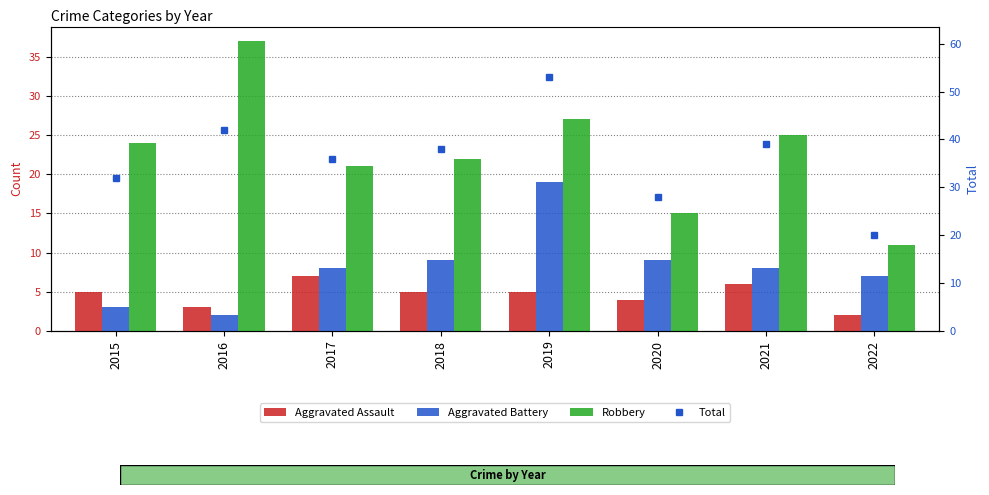

What are all the series names shown in the legend?

Aggravated Assault, Aggravated Battery, Robbery, Total